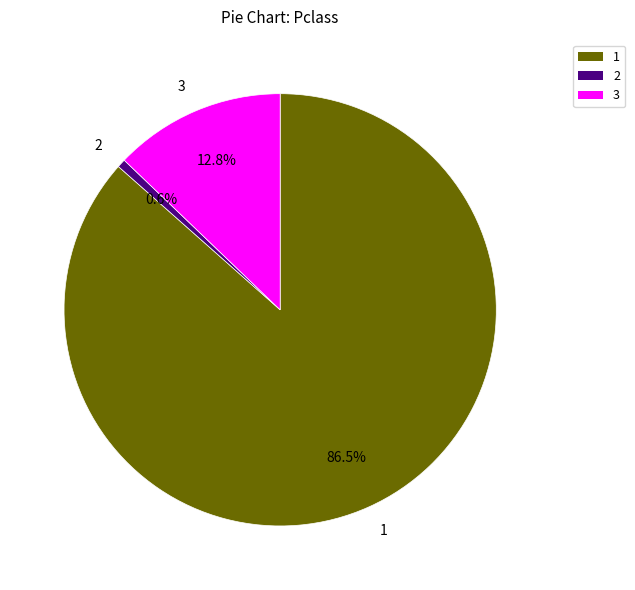

What is the ratio of the value at 1 to the value at 2?

136.6